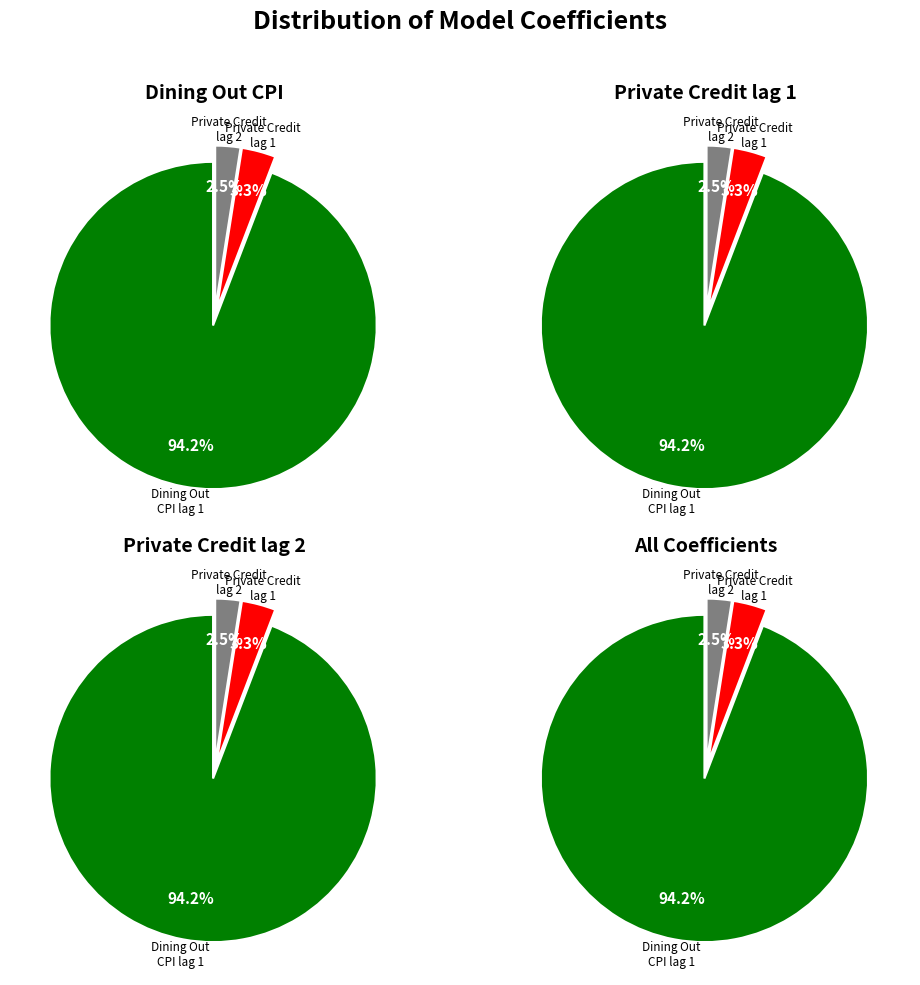

Is there a majority slice in this chart?

Yes